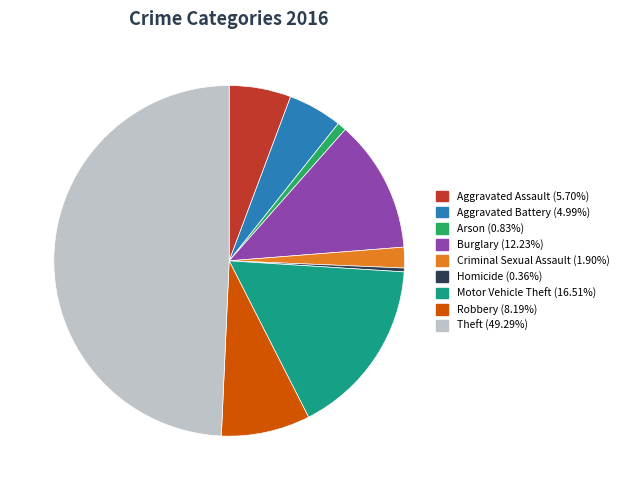

Between Theft and Arson, which is larger?

Theft